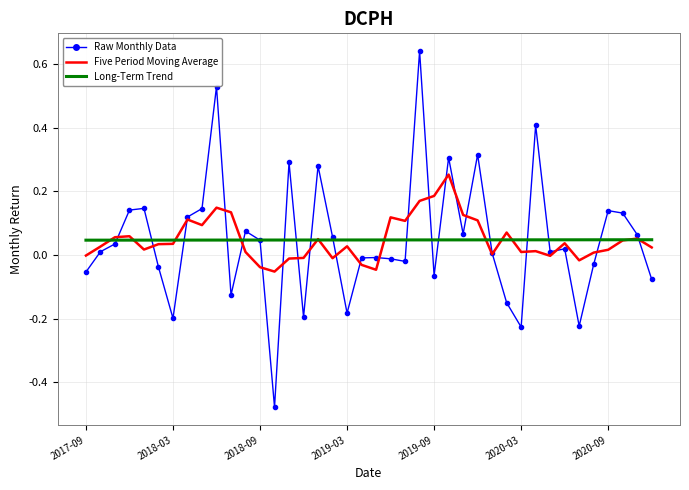

Rank the series by their maximum value, from lowest to highest.

Long-Term Trend, Five Period Moving Average, Raw Monthly Data